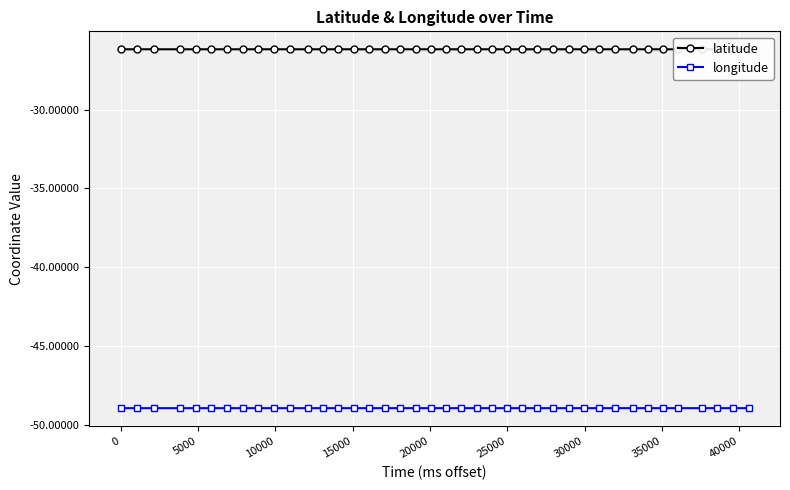

What is the value of the longitude point at the 17th from the left?

-48.9